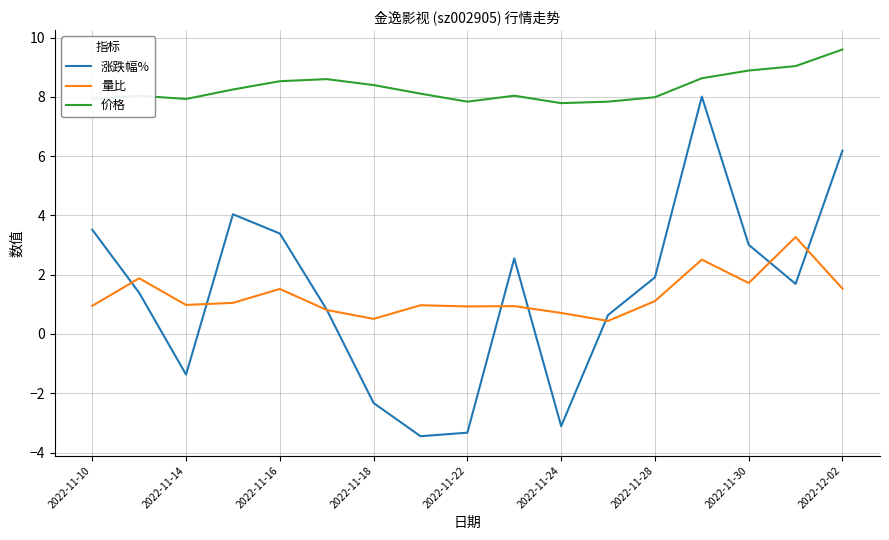

True or false: 涨跌幅% and 价格 cross at least once.

False